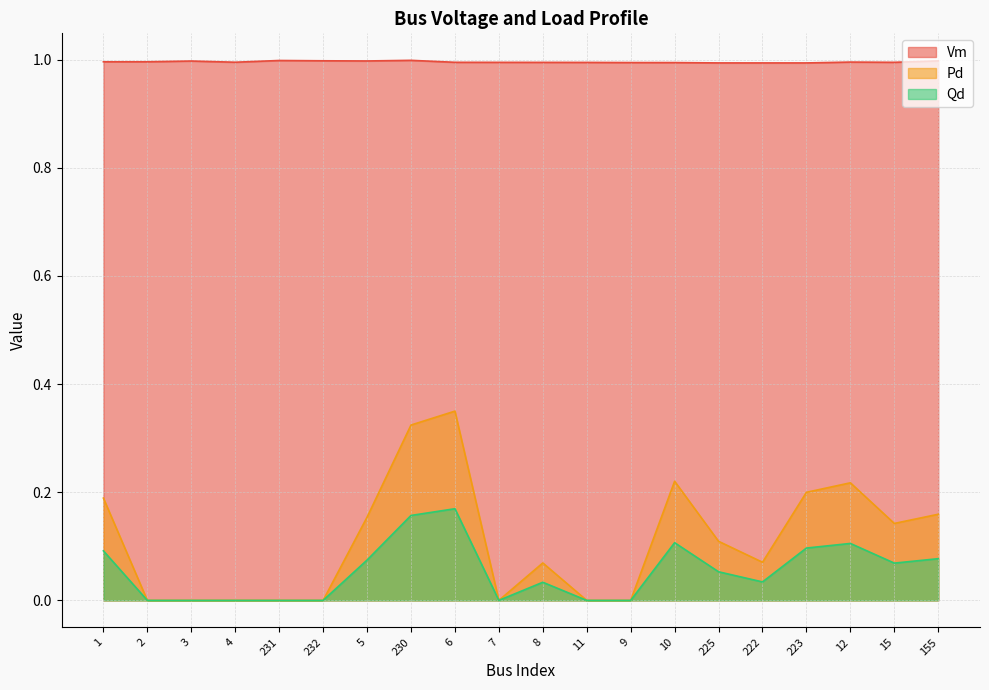

How many lines are shown in the chart?

3